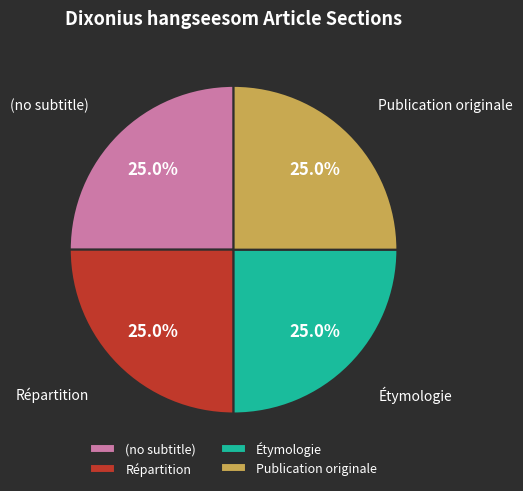

Does Répartition represent more than half of the total?

No